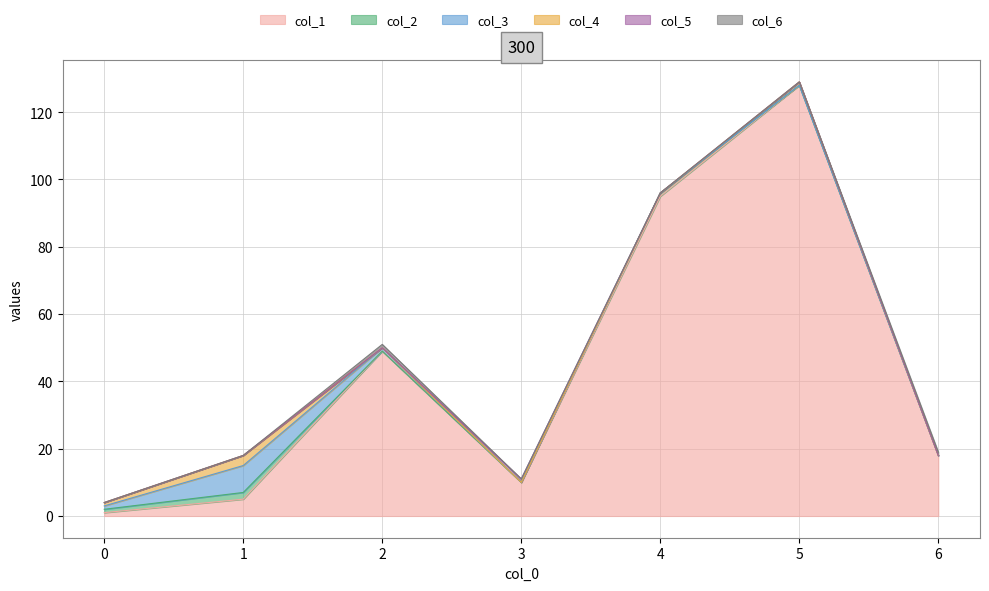

Reading left to right, transcribe all the data shown in this chart.

col_1: 1	5	49	10	95	128	18
col_2: 1	2	0	0	1	0	0
col_3: 1	8	1	0	0	0	0
col_4: 1	3	0	0	0	1	0
col_5: 0	0	0	1	0	0	0
col_6: 0	0	1	0	0	0	1